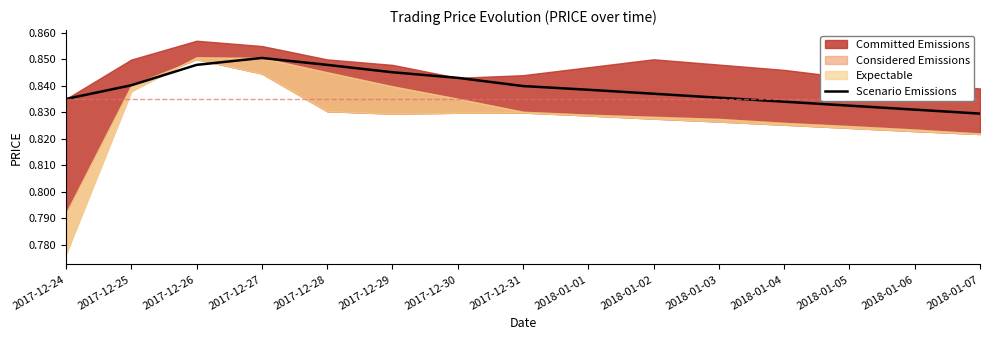

Does the chart have visible grid lines?

No